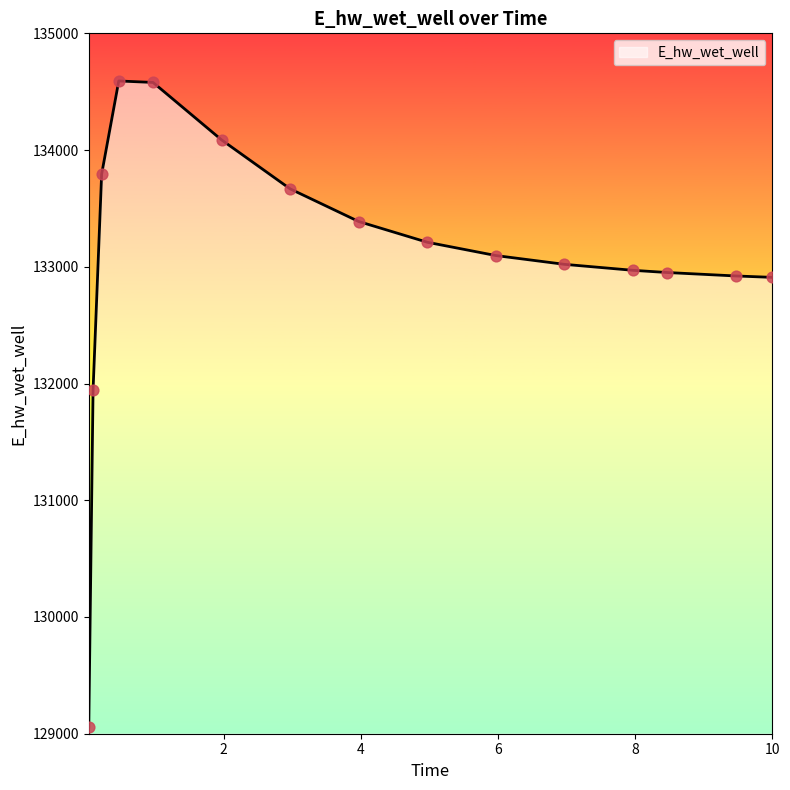

What is the difference between the maximum and minimum values?

5535.0